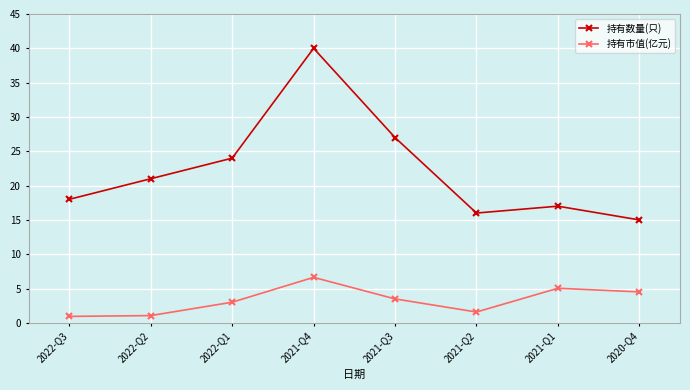

Which series has the largest range (max minus min)?

持有数量(只)